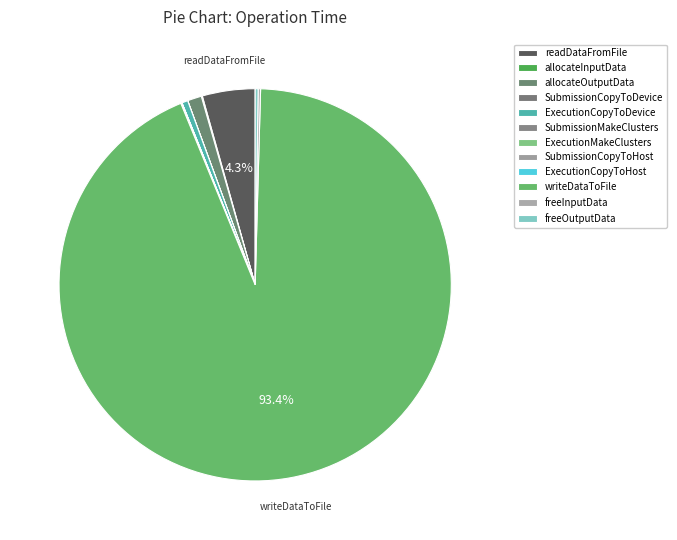

How many segments does this pie chart have?

12